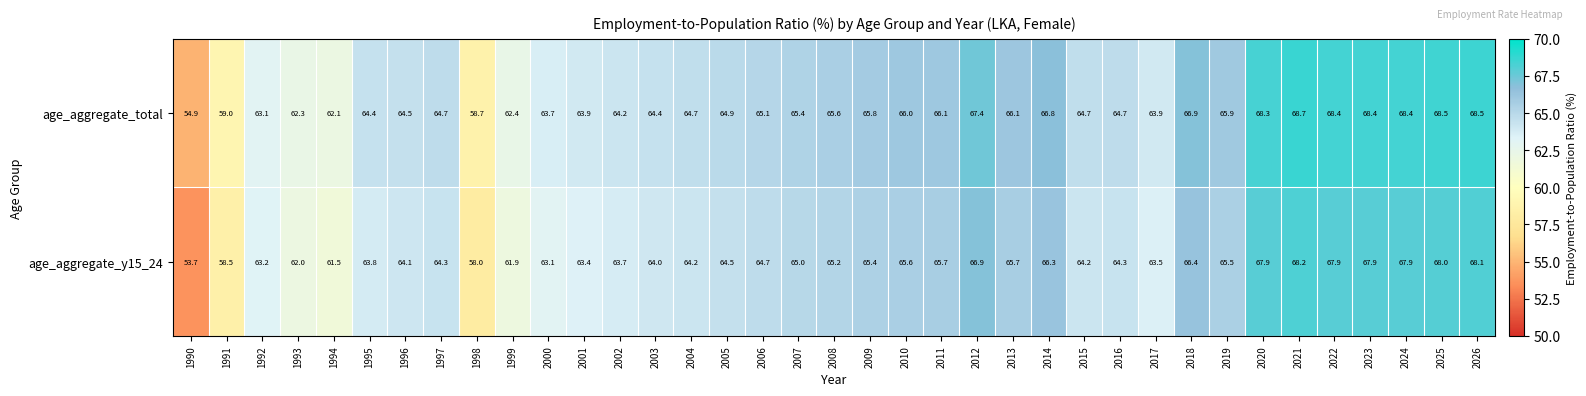

What value does the age_aggregate_total series have at 2011?

66.1